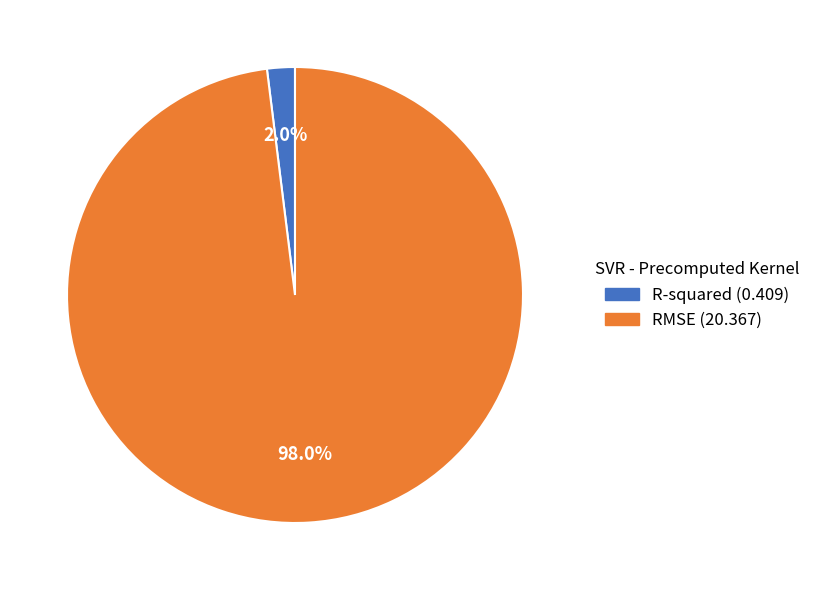

Count the number of slices in the pie.

2